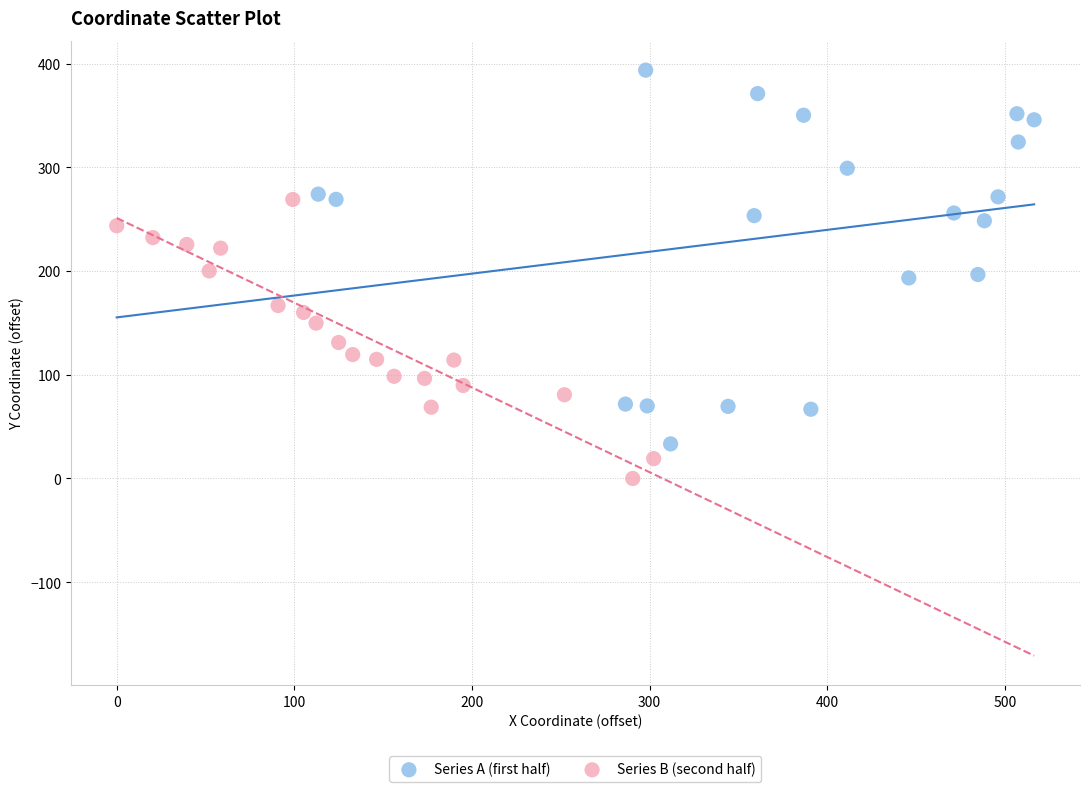

Which series has the largest Y range (max minus min)?

Series A (first half)